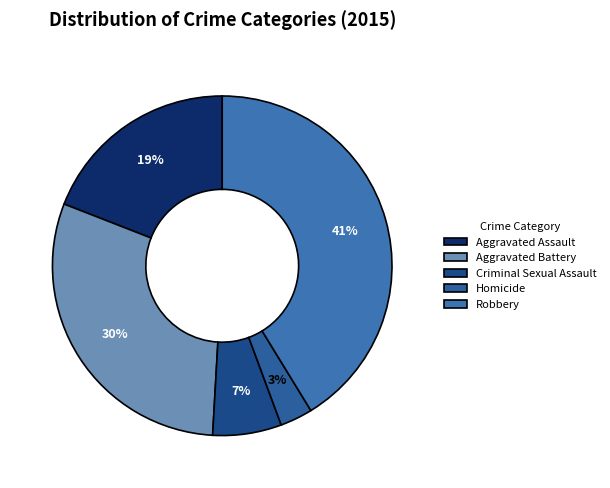

What percentage is the Aggravated Assault slice, to the nearest percent?

19%